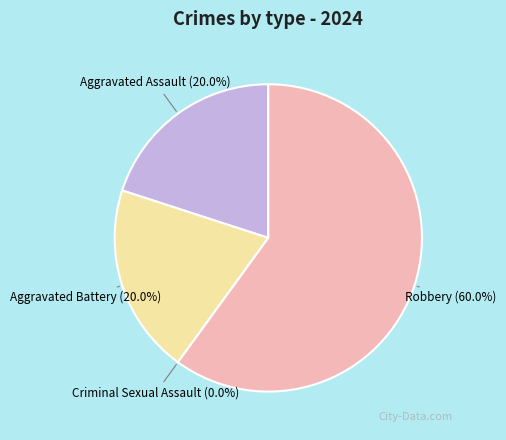

Combined, do Aggravated Battery and Criminal Sexual Assault account for over 50%?

No